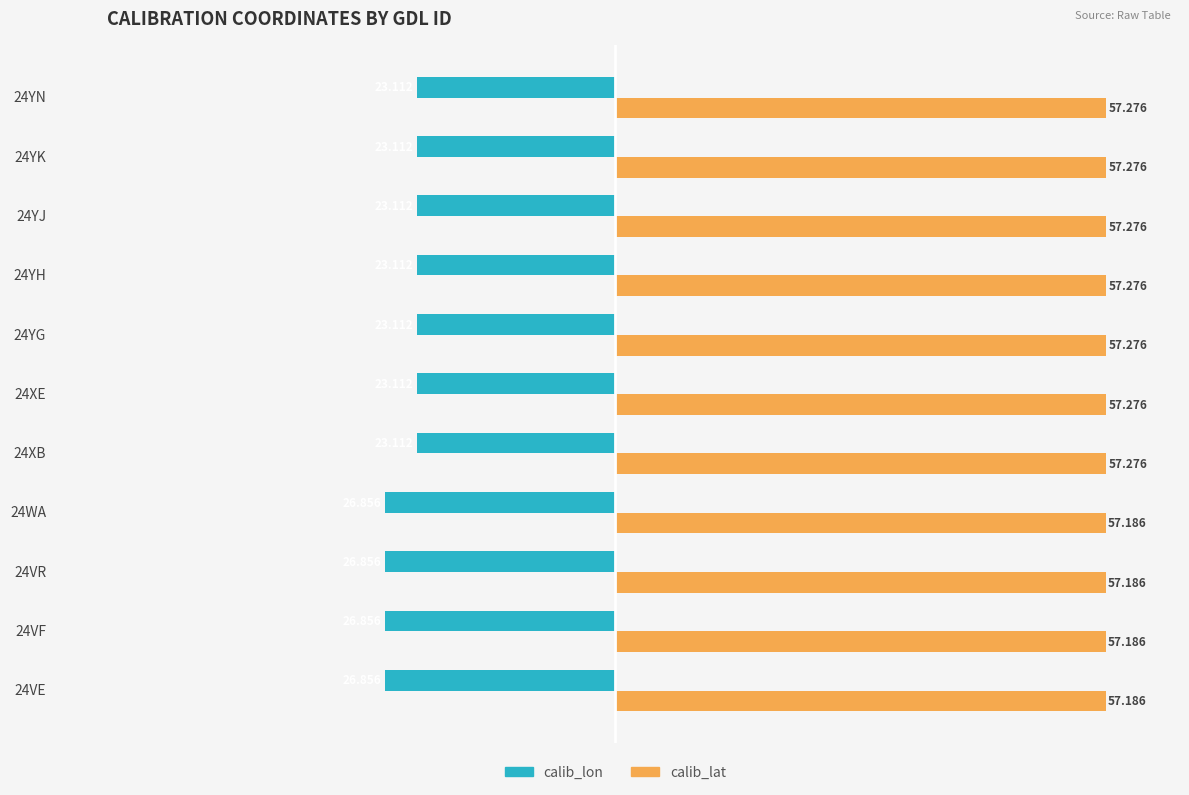

Rank the series by their maximum value, from highest to lowest.

calib_lat, calib_lon